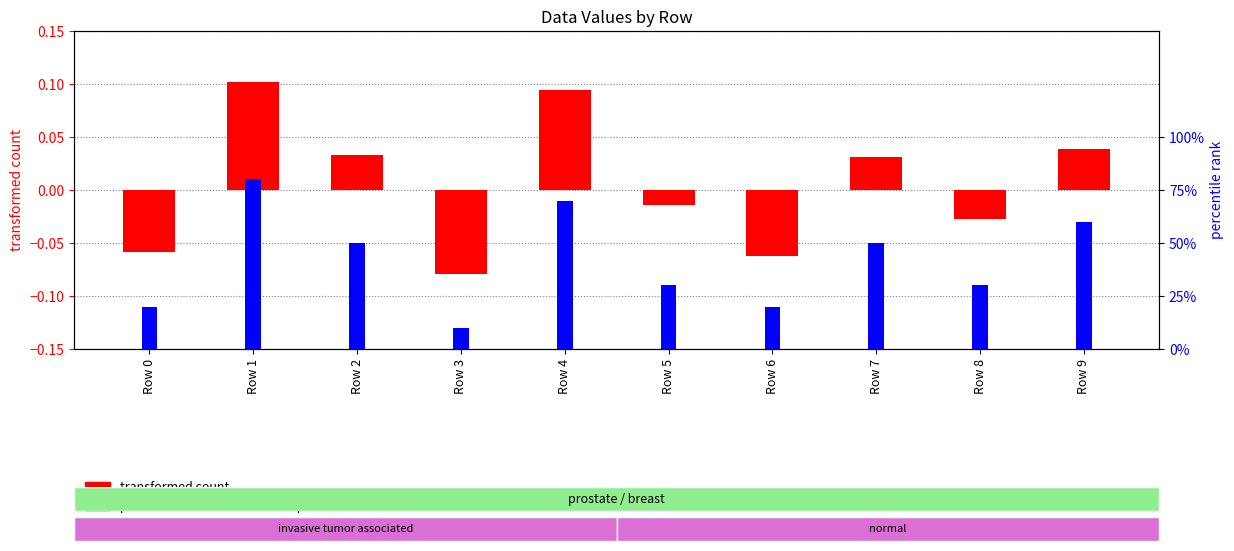

The transformed count series shows -0.1 at Row 0. True or false?

True